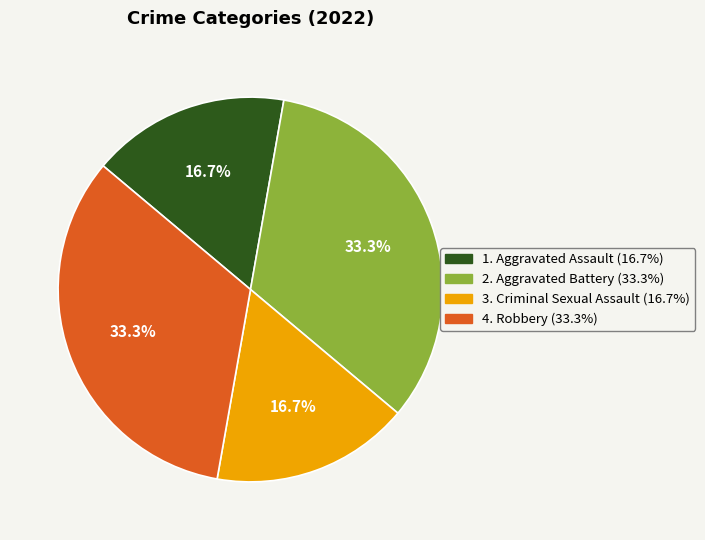

Is there a majority slice in this chart?

No